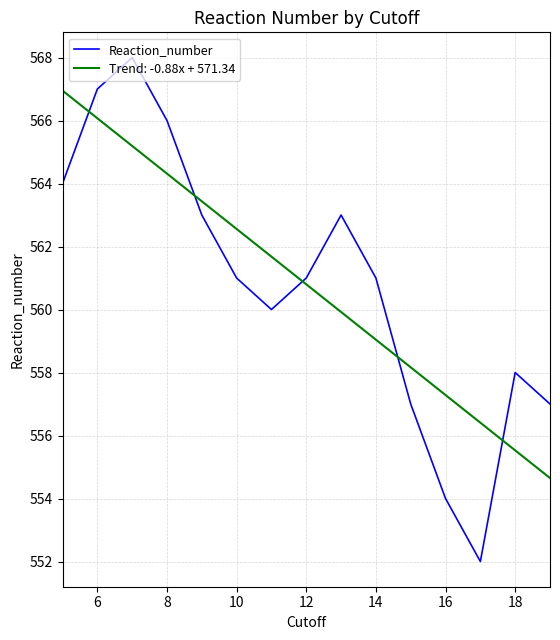

After their last crossing, which series has the higher values: Trend: -0.88x + 571.34 or Reaction_number?

Reaction_number